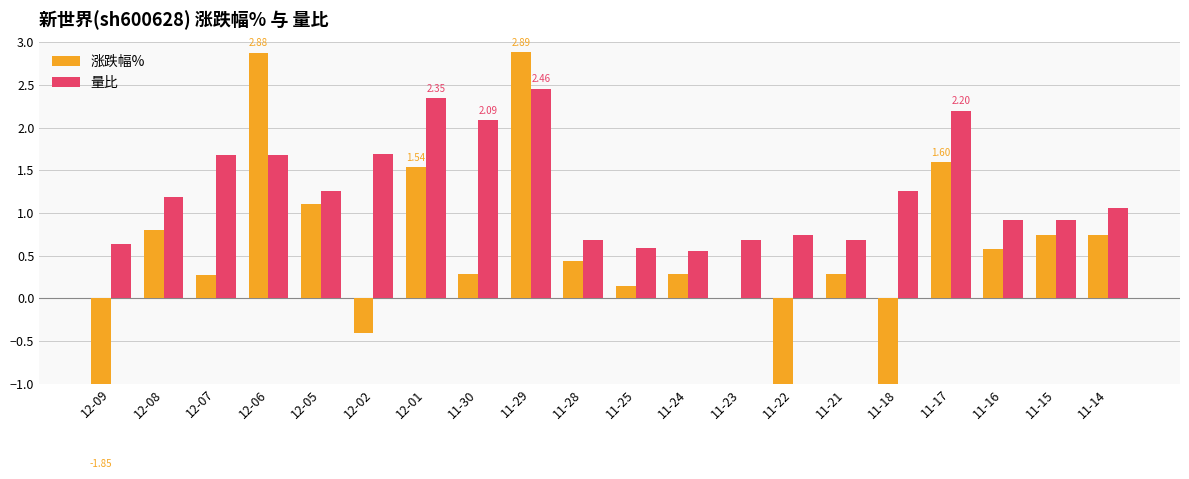

Does the chart contain any negative values?

Yes